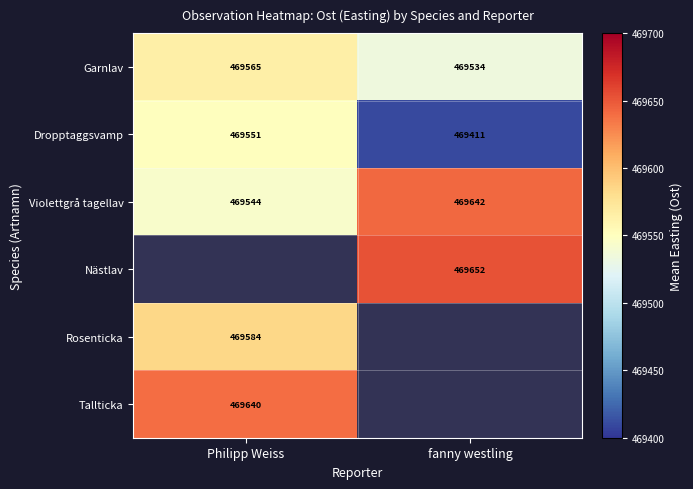

Between fanny westling and Philipp Weiss, which is larger?

Philipp Weiss